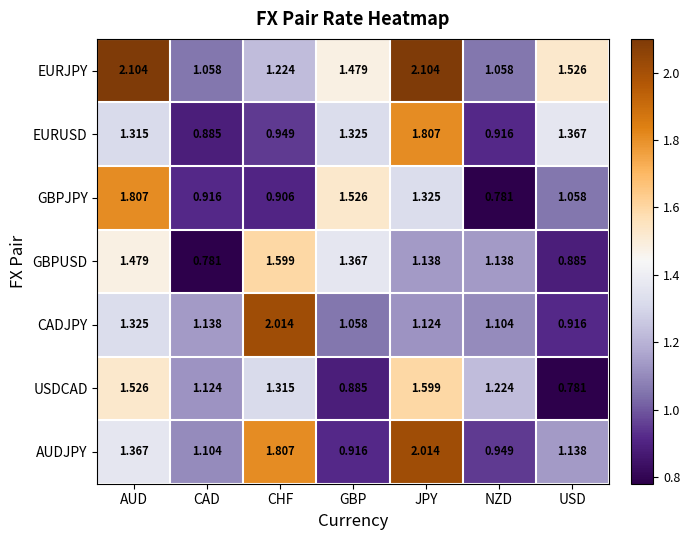

Where does the GBPUSD series first go above 1?

AUD